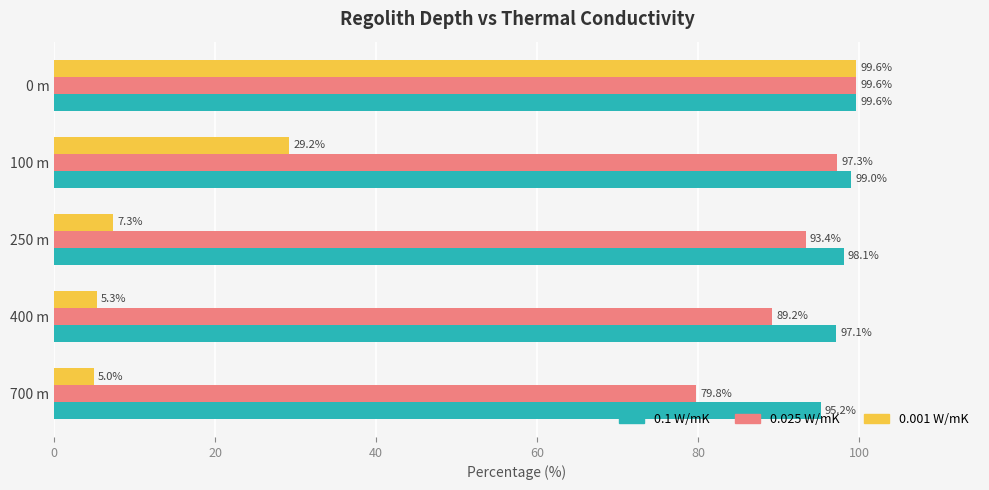

What is the difference between the highest and lowest values at 400 m?

91.8